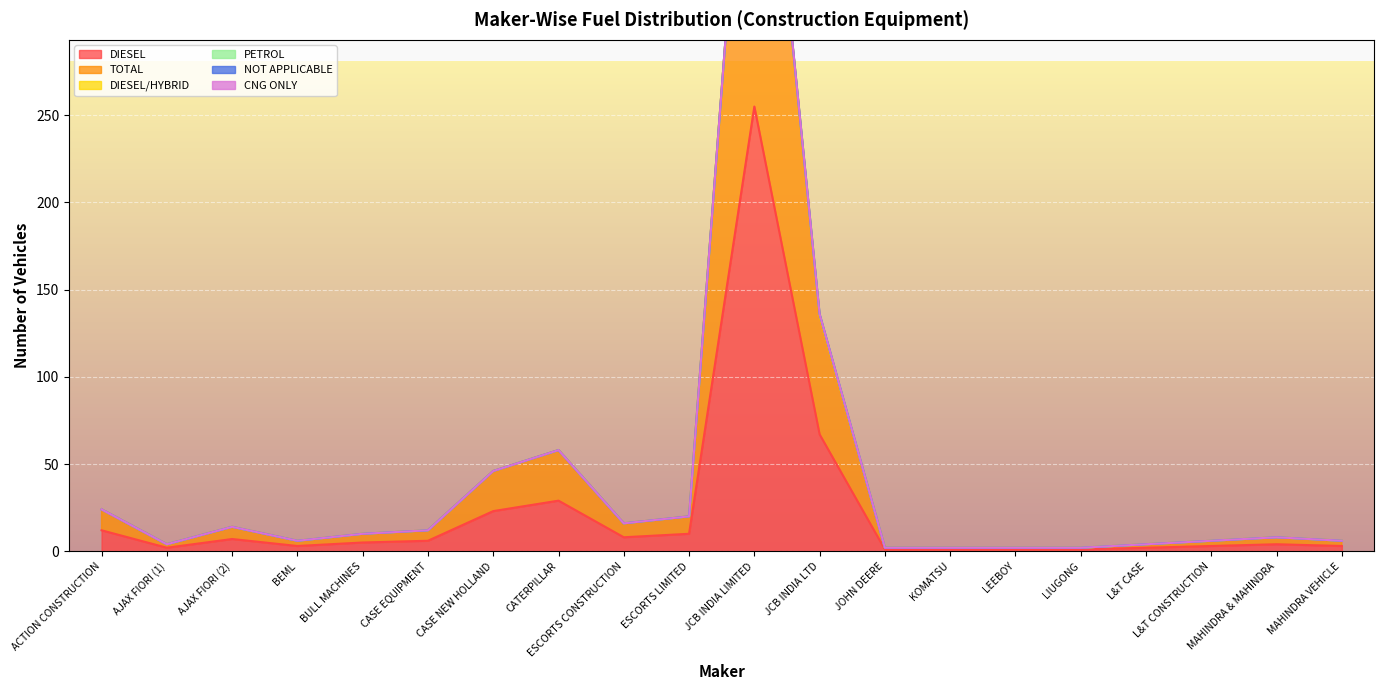

The value of DIESEL at CASE NEW HOLLAND is 23. True or false?

True